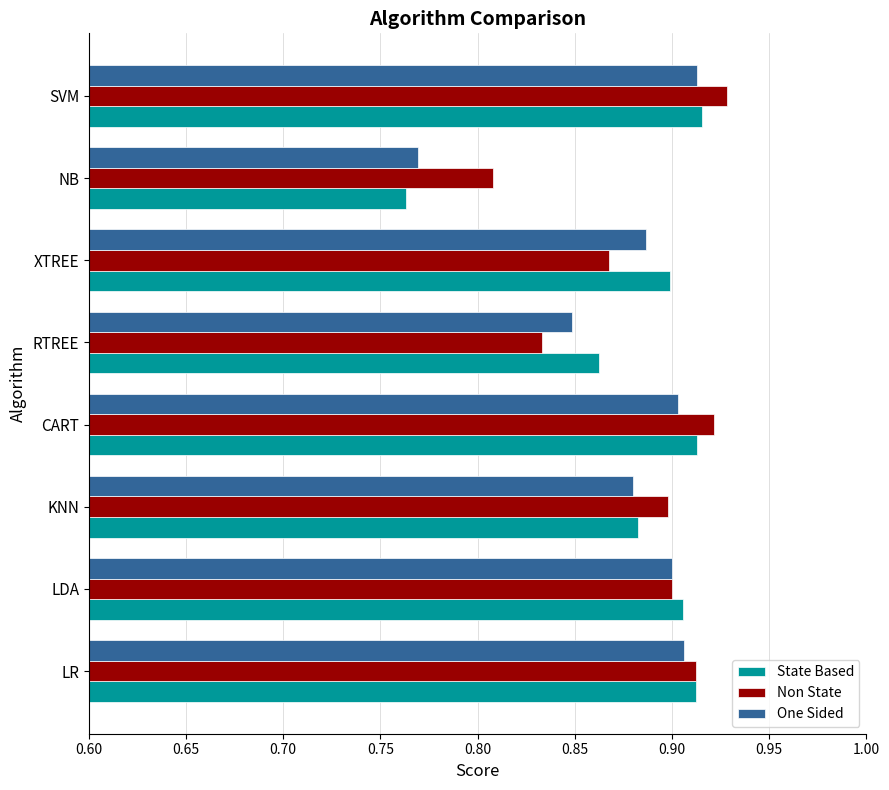

True or false: One Sided has a value of 0.9 at XTREE.

True